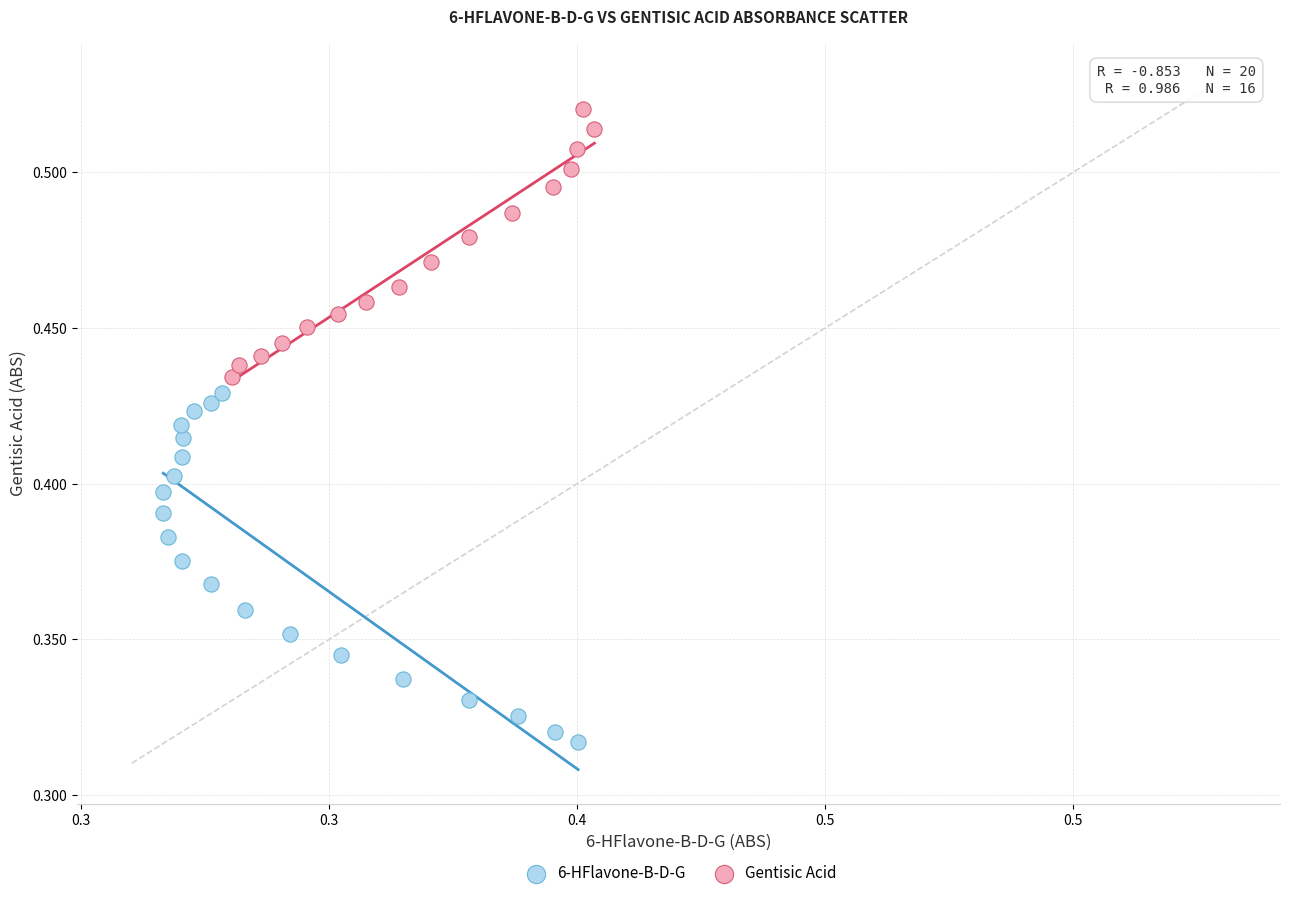

What are all the series names shown in the legend?

6-HFlavone-B-D-G, Gentisic Acid